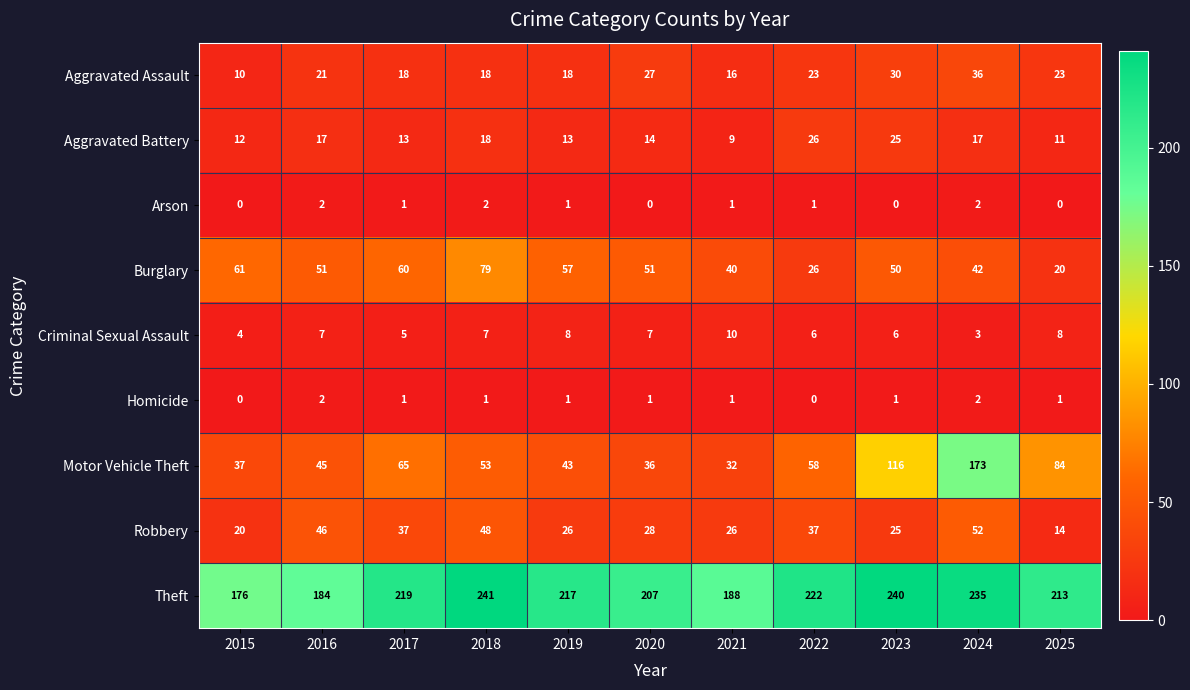

At which category is the sum across all series the highest?

2024